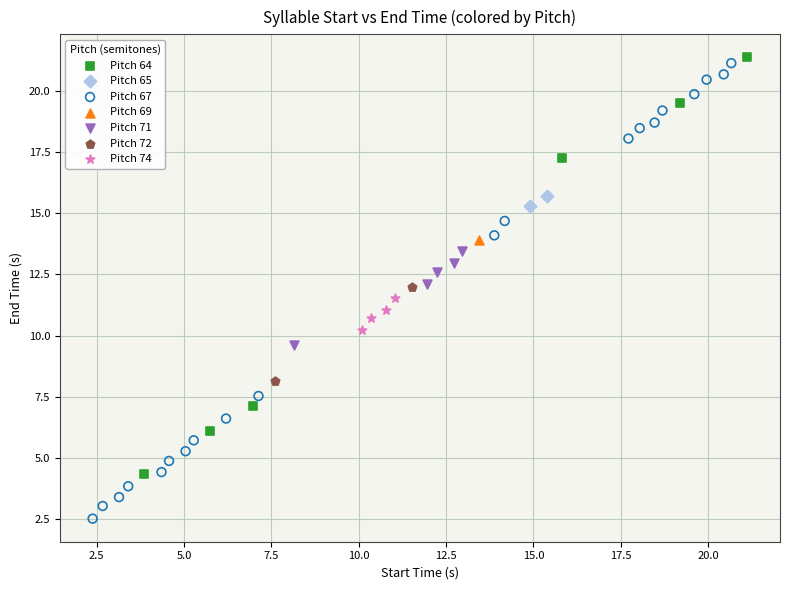

What are all the series names shown in the legend?

Pitch 64, Pitch 65, Pitch 67, Pitch 69, Pitch 71, Pitch 72, Pitch 74